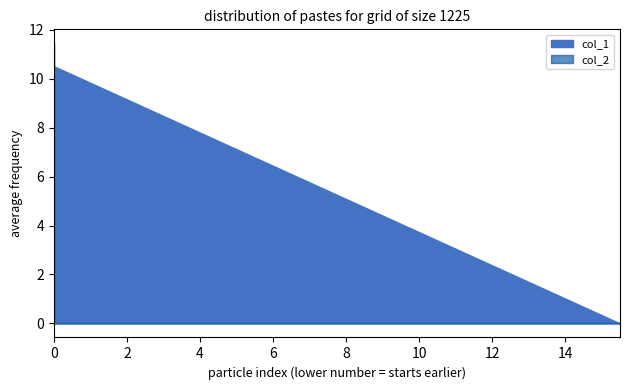

The col_2 series shows 0.0 at 15.498491. True or false?

True